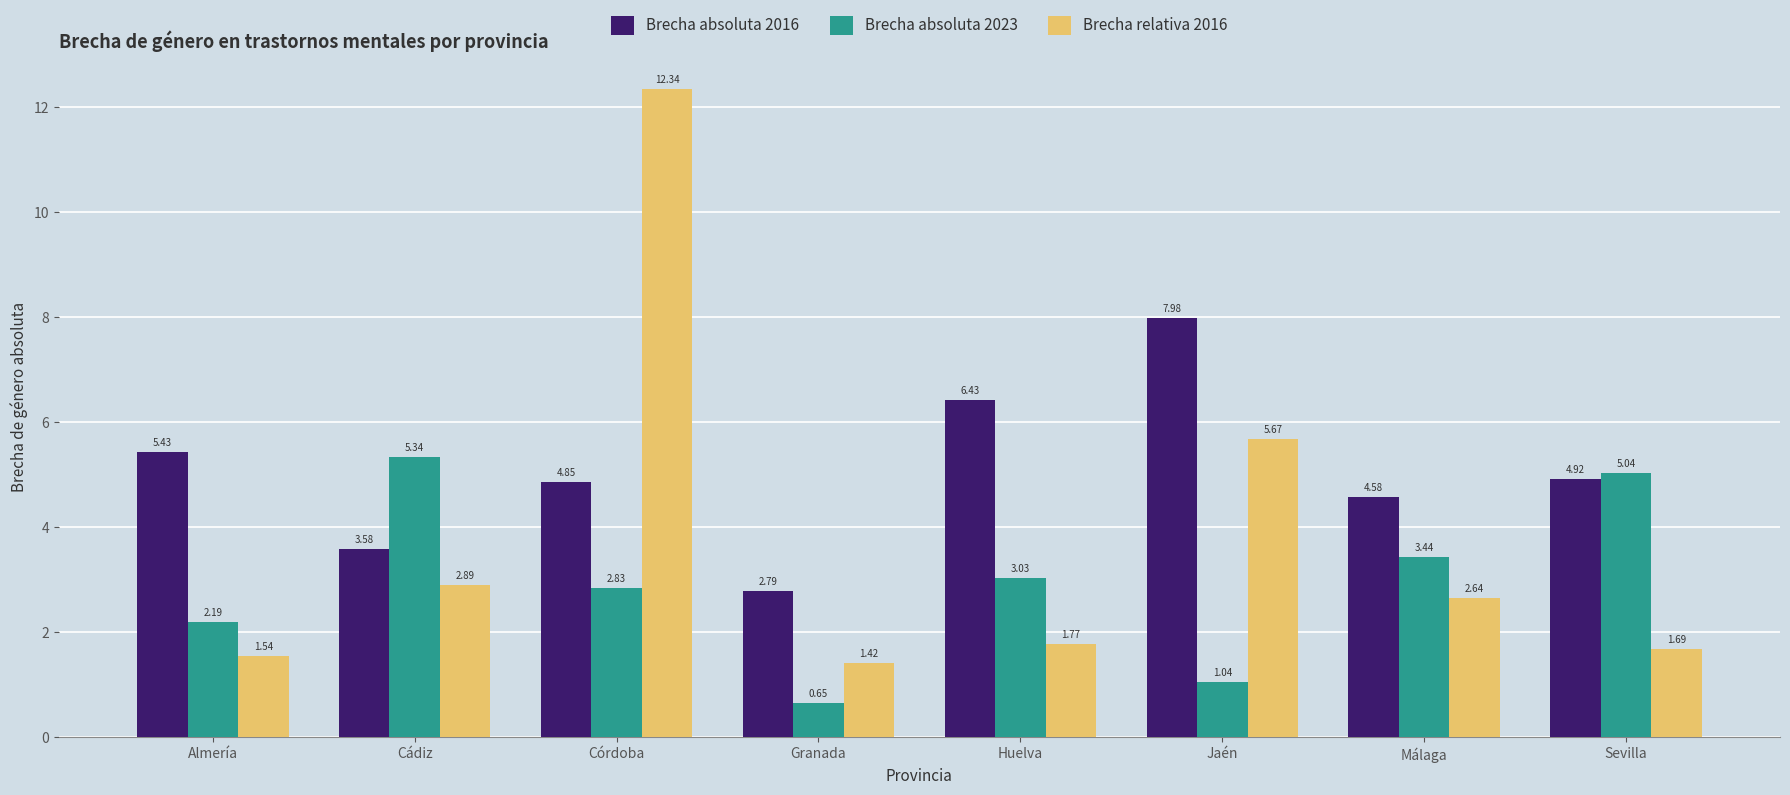

Where does the Brecha absoluta 2023 series first go above 3?

Cádiz